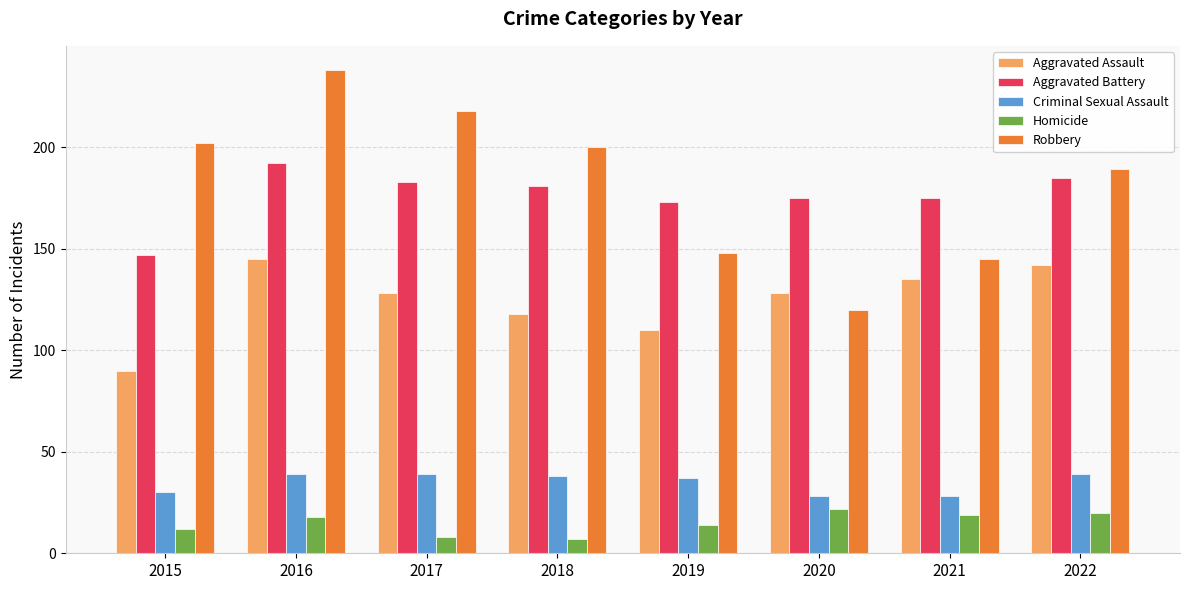

Which series has the widest spread of values?

Robbery